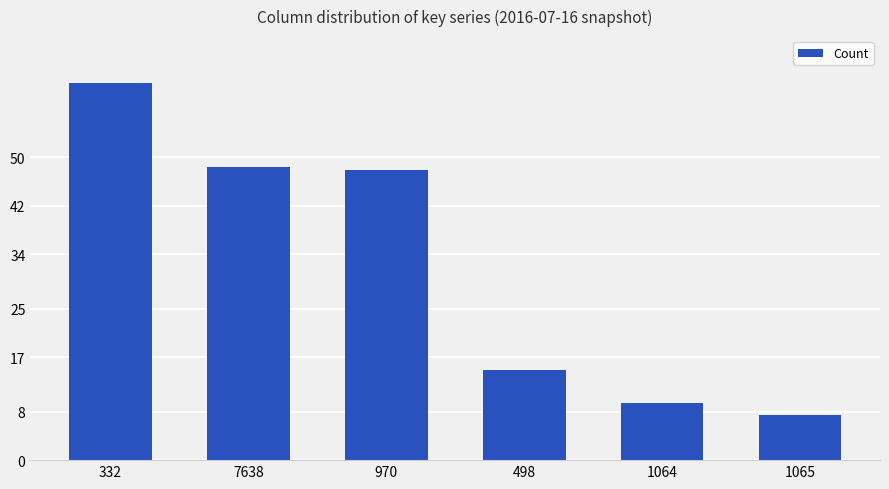

What is the ratio of the value at 498 to the value at 1065?

2.0